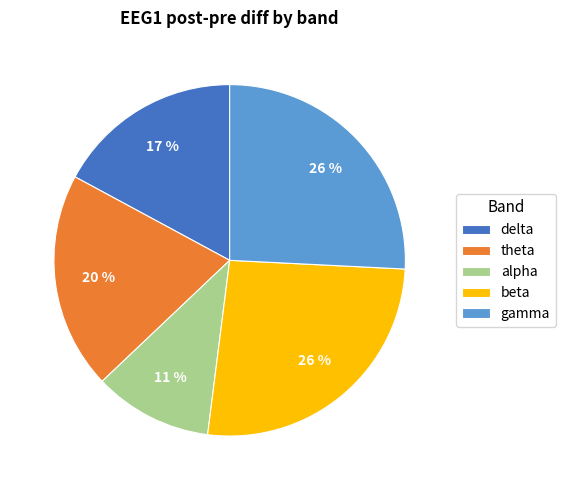

Between theta and alpha, which is larger?

theta